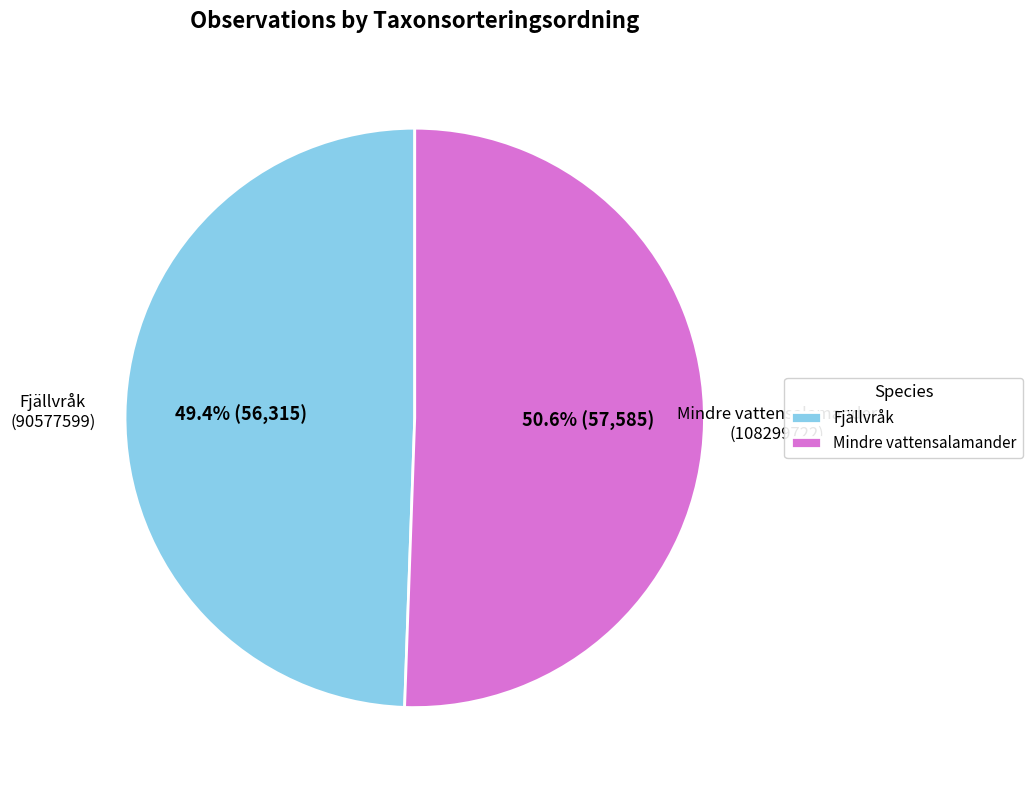

To the nearest percent, what is the difference between the largest and smallest slice percentages?

1%